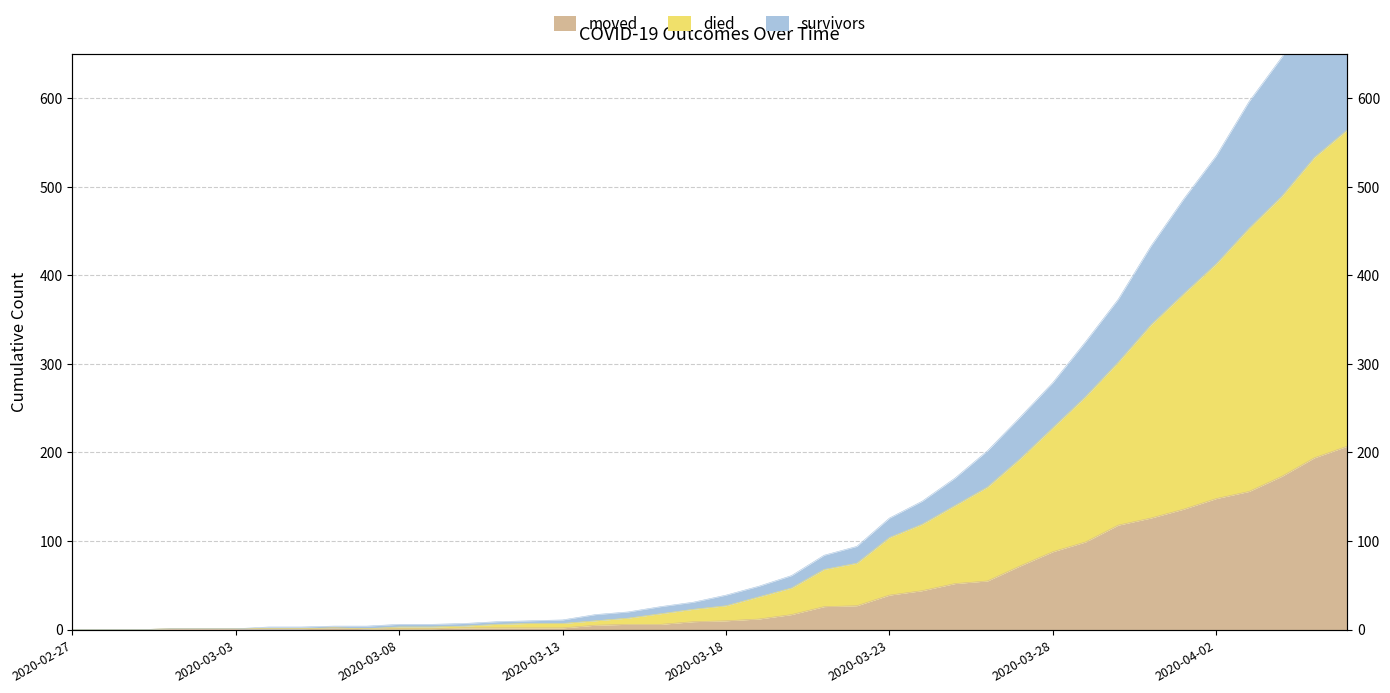

How many data points in moved are less than 10?

20